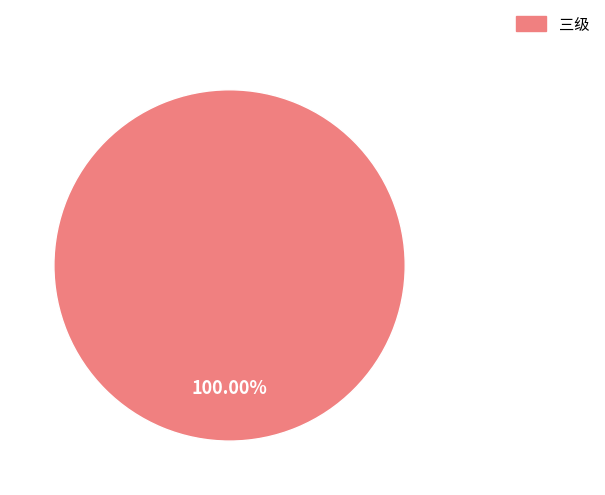

Is there any slice that represents more than half of the pie?

Yes